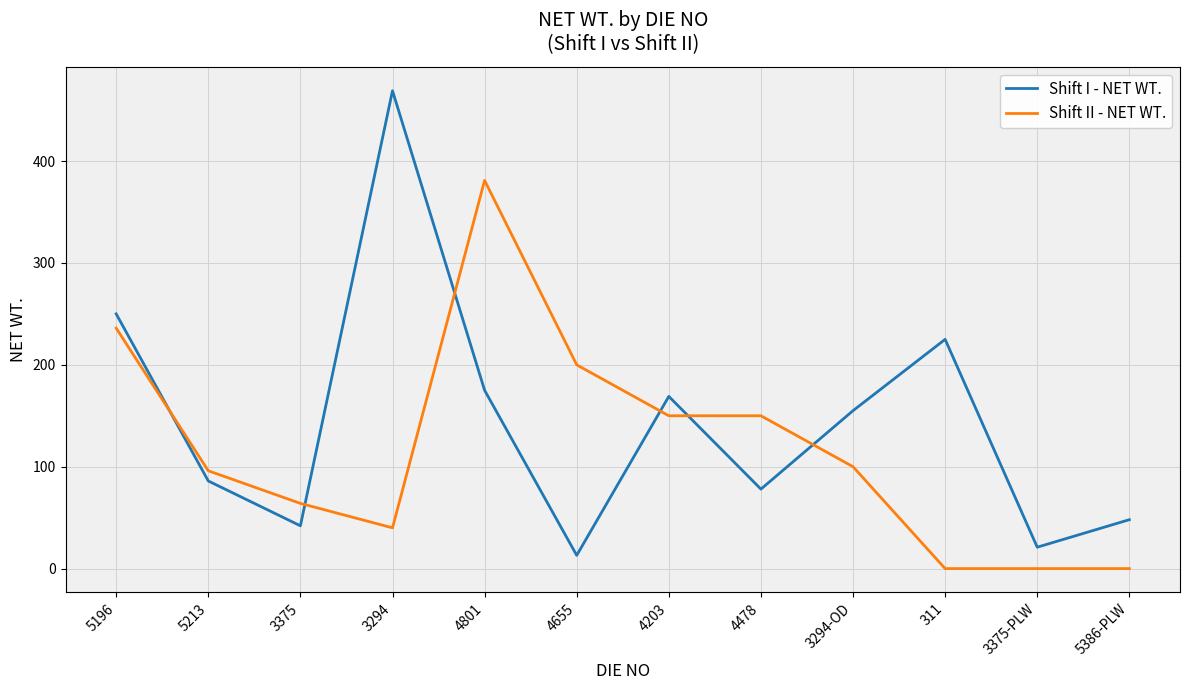

Is the value of Shift I - NET WT. at 5386-PLW greater than the value of Shift II - NET WT. at 3375?

No